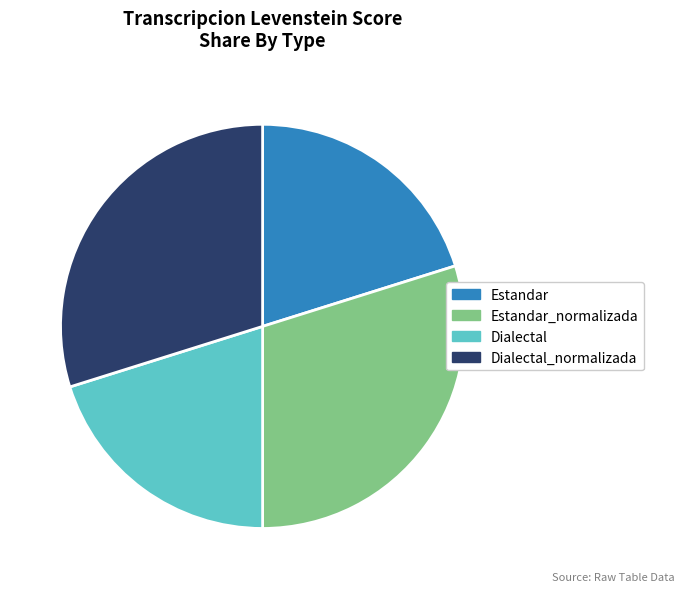

Does any single category account for the majority?

No